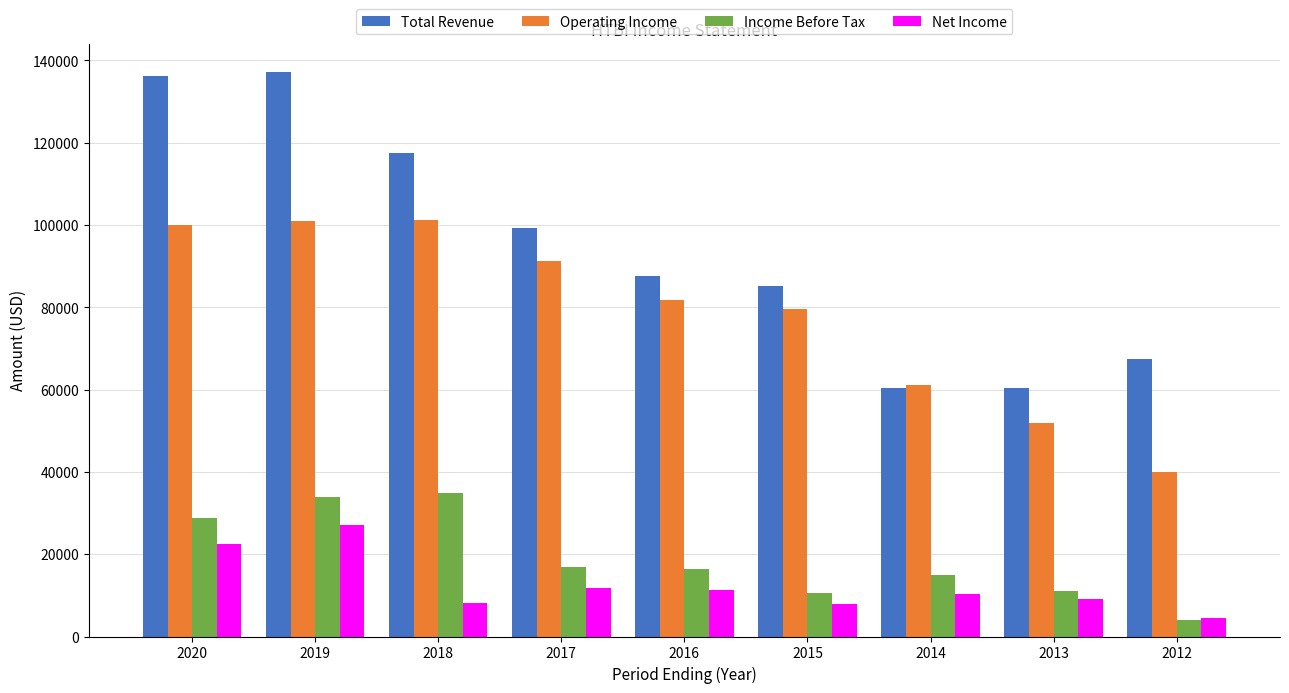

The Net Income series shows 11700 at 2017. True or false?

True